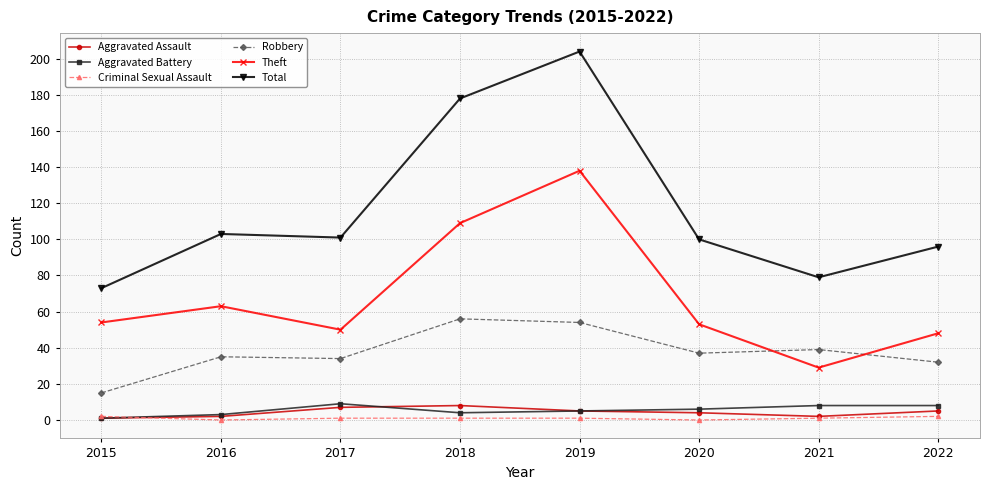

Between 2015 and 2020, which series saw the biggest shift?

Total